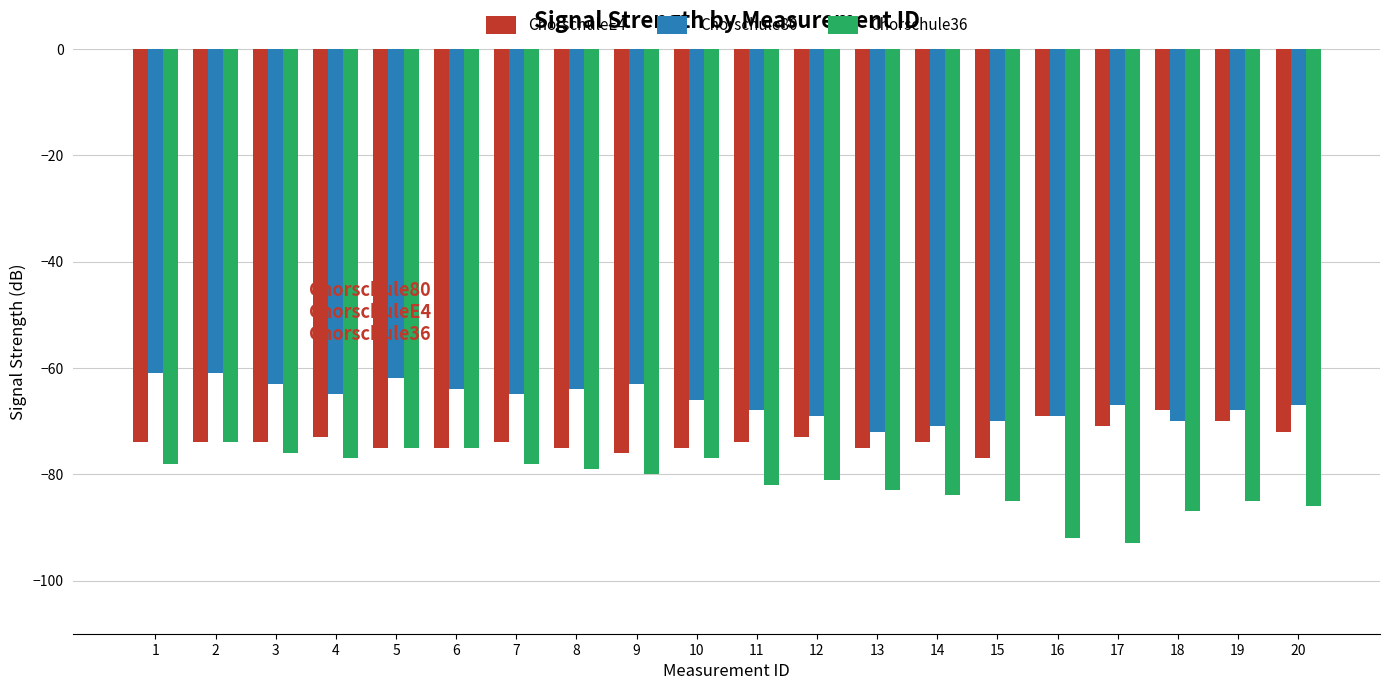

At which category is the sum across all series the highest?

2